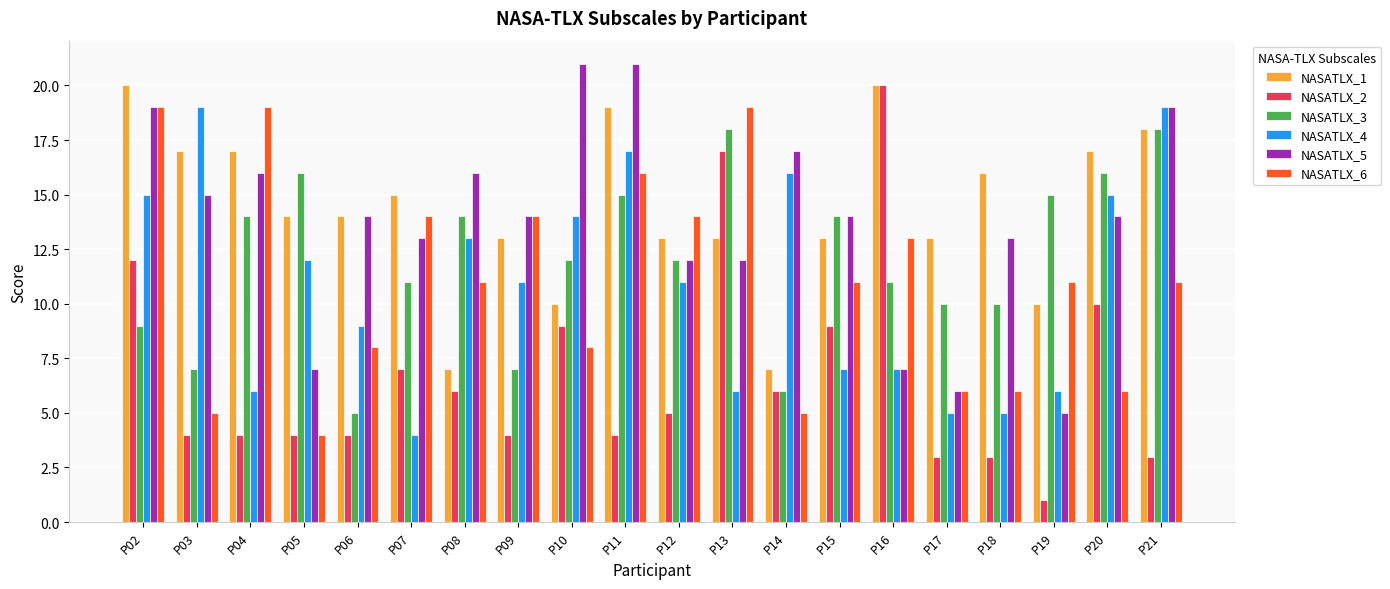

What is the maximum value shown in the chart?

21